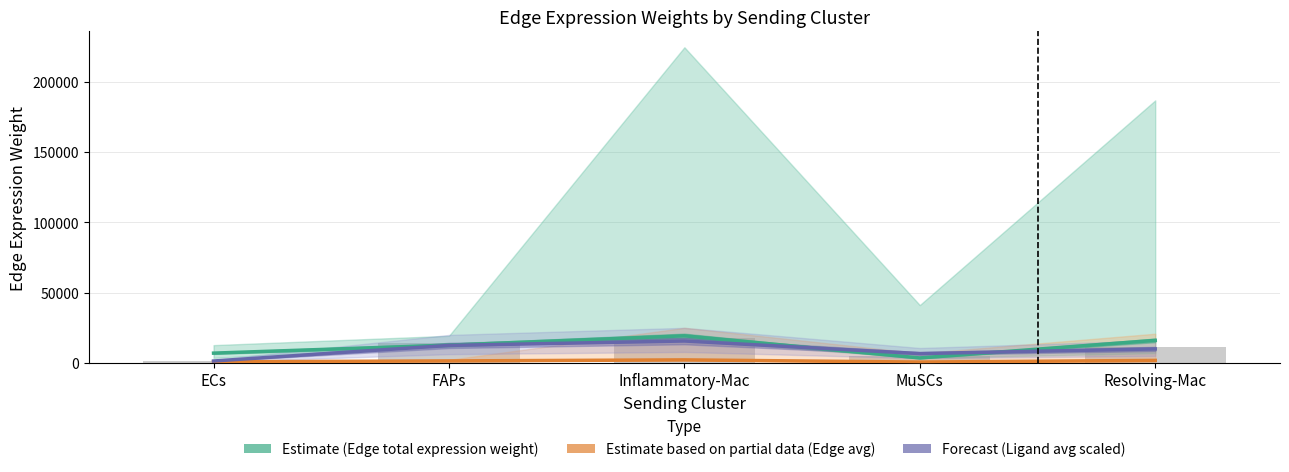

What is the difference between the Ligand total expression (scaled) values at Resolving-Mac and FAPs?

2816.4